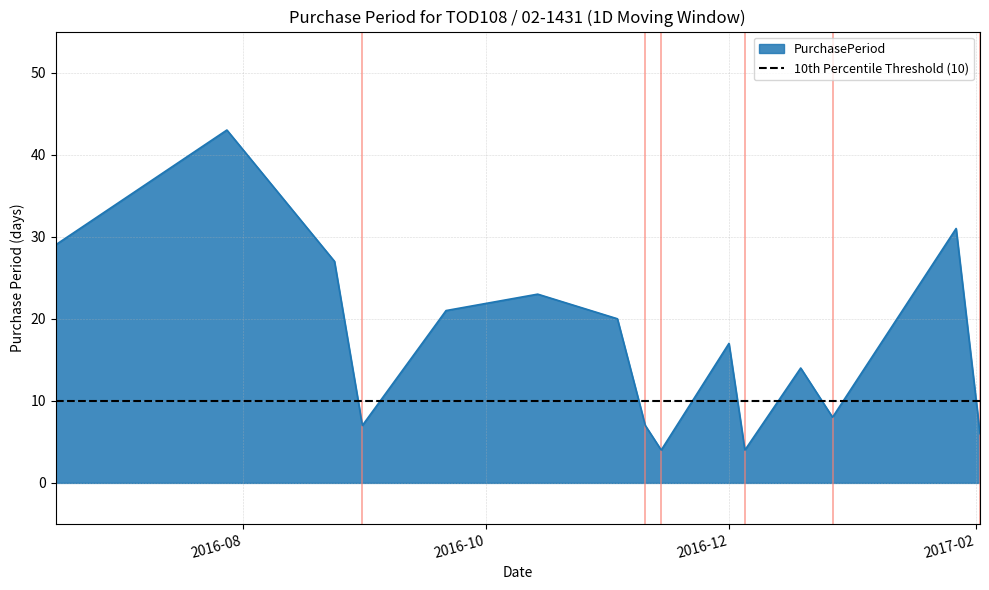

What is the difference between the maximum and minimum values?

39